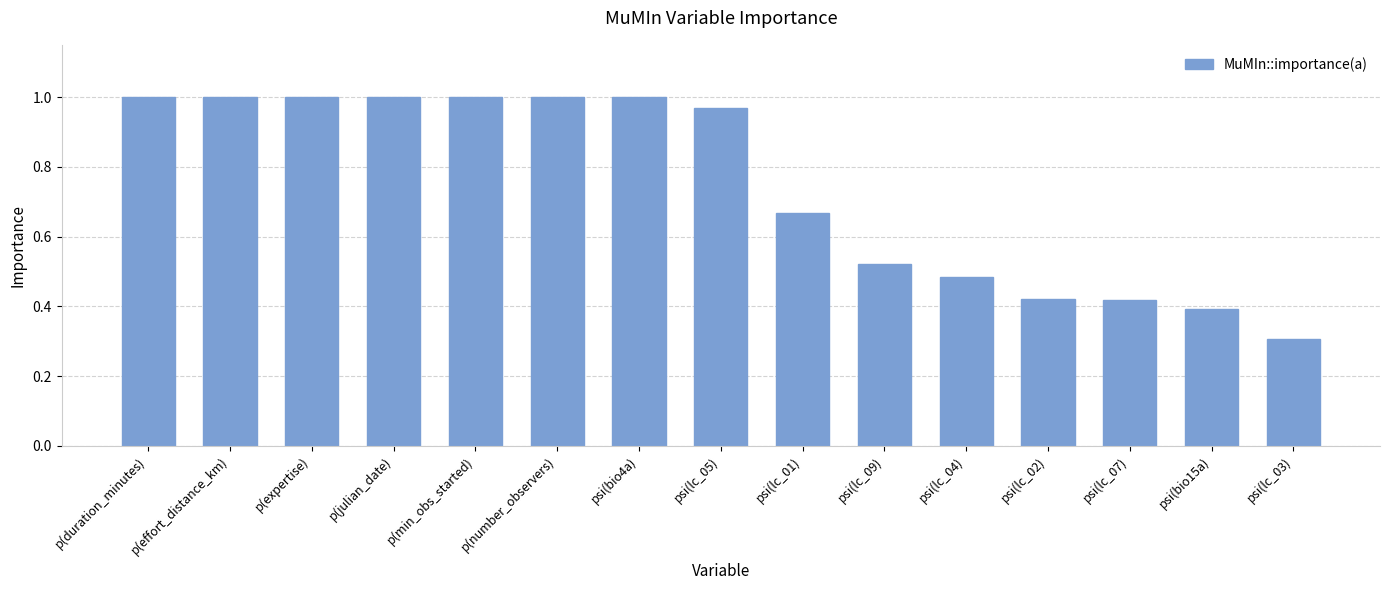

What is the label of the 8th bar from the right?

psi(lc_05)